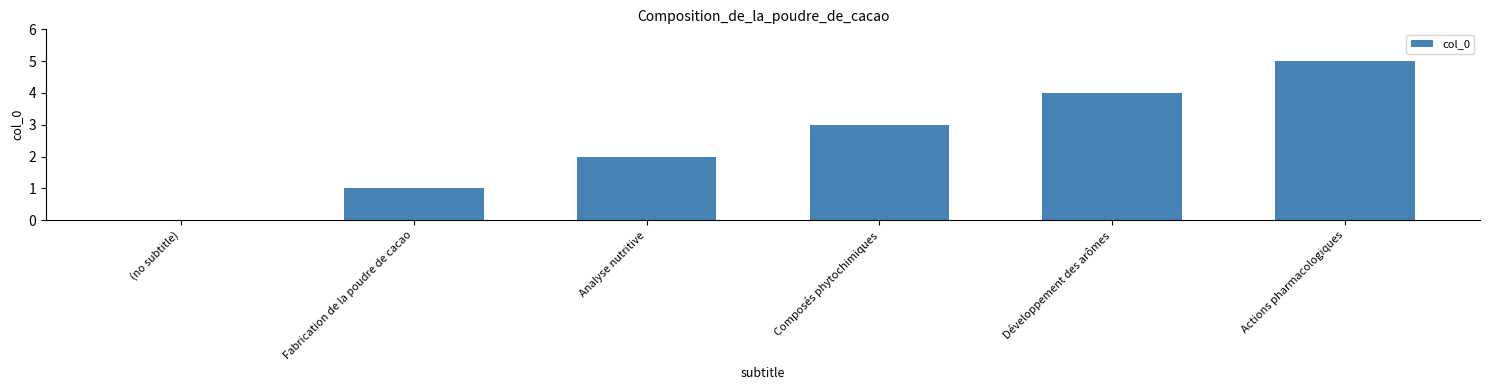

Which has a higher value, Développement des arômes or (no subtitle)?

Développement des arômes